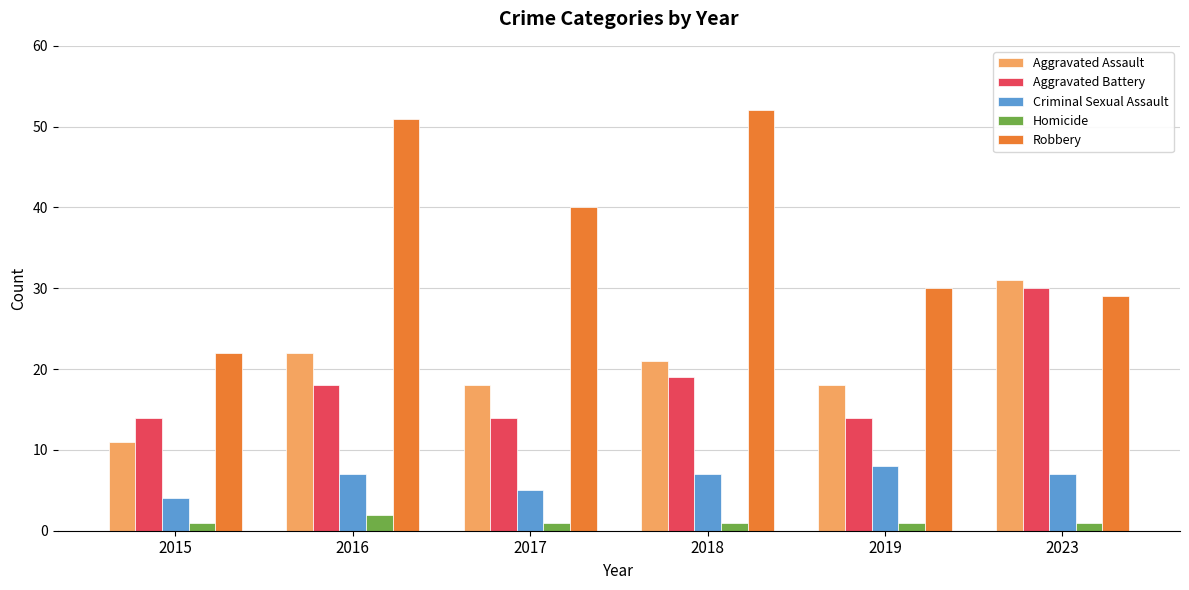

Are the bars grouped side by side (vs. stacked)?

Yes